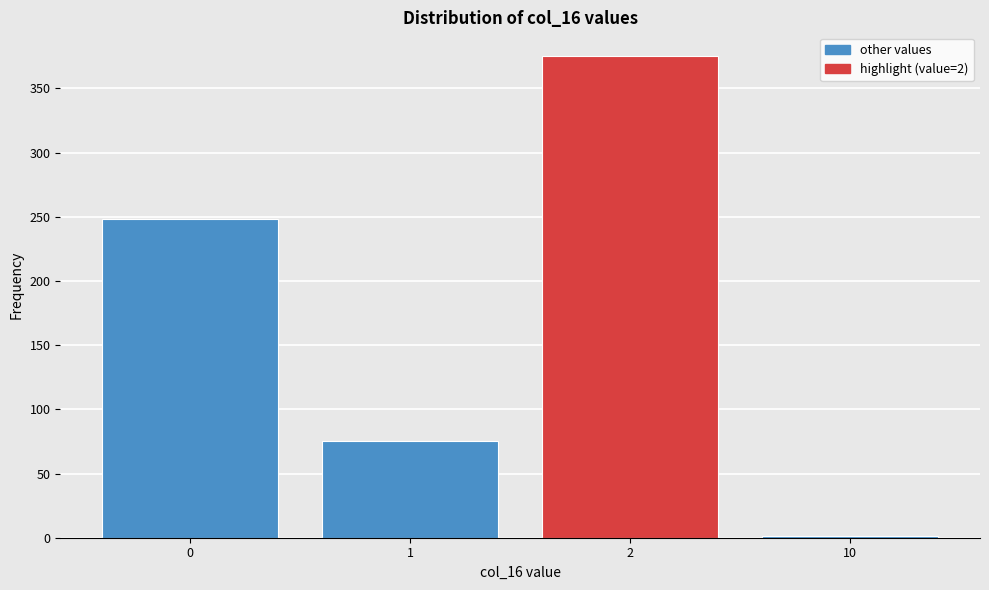

Reading left to right, transcribe all the data shown in this chart.

0=248	1=75	2=375	10=1